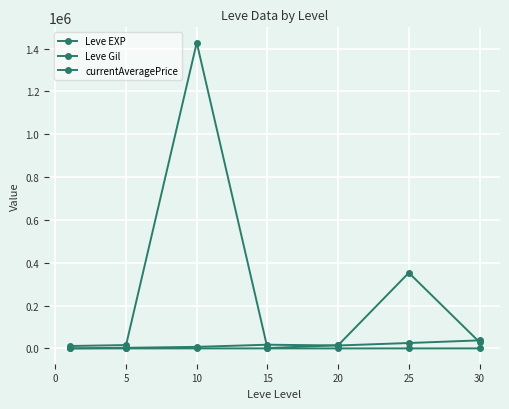

Which series has the widest spread of values?

currentAveragePrice